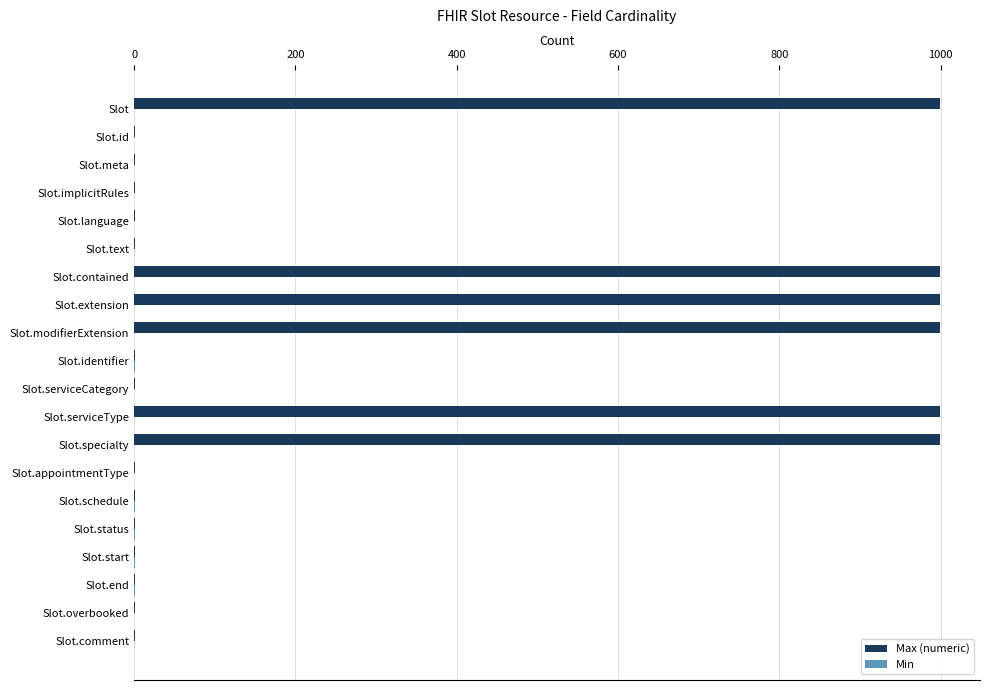

Which series has the largest total across all categories?

Max (numeric)